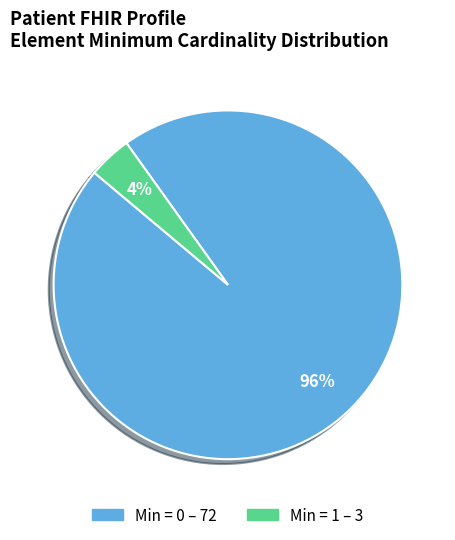

Is there a majority slice in this chart?

Yes